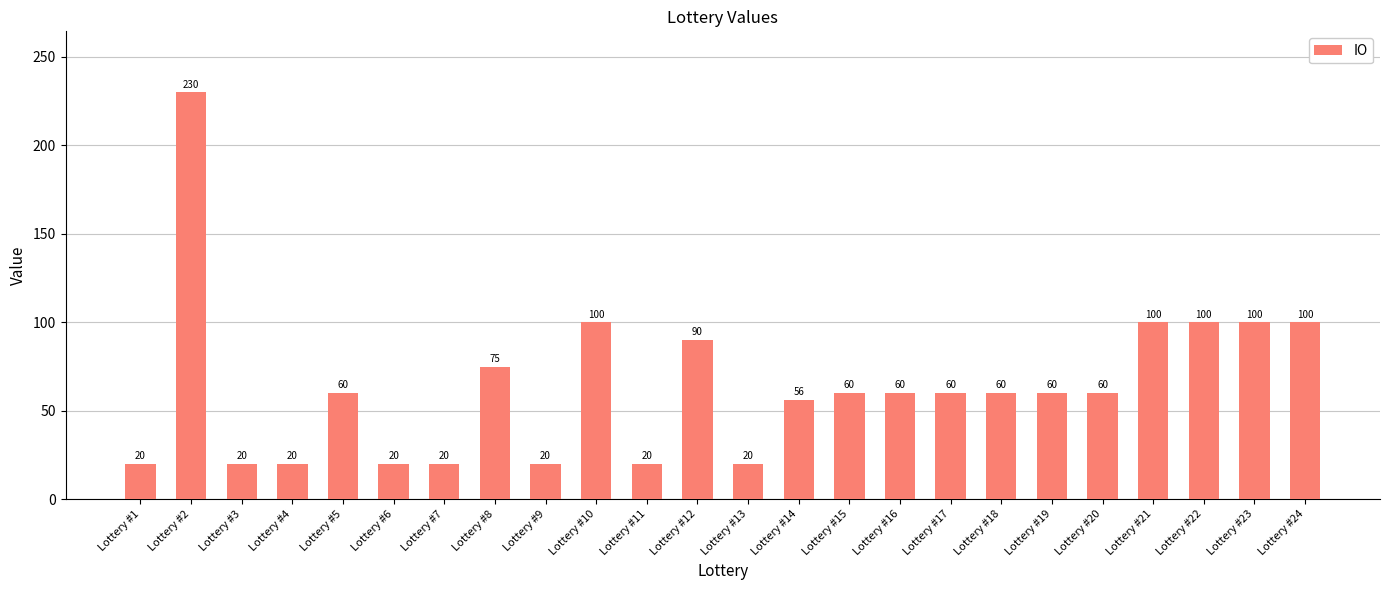

The chart shows a value of 90 at Lottery #12. True or false?

True